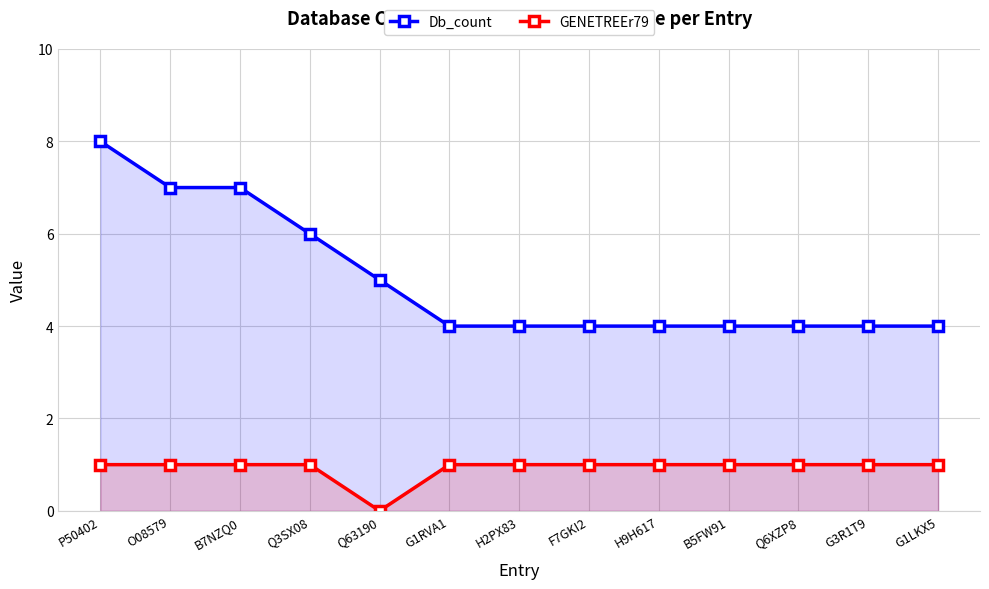

Between B7NZQ0 and H9H617, which series saw the biggest shift?

Db_count